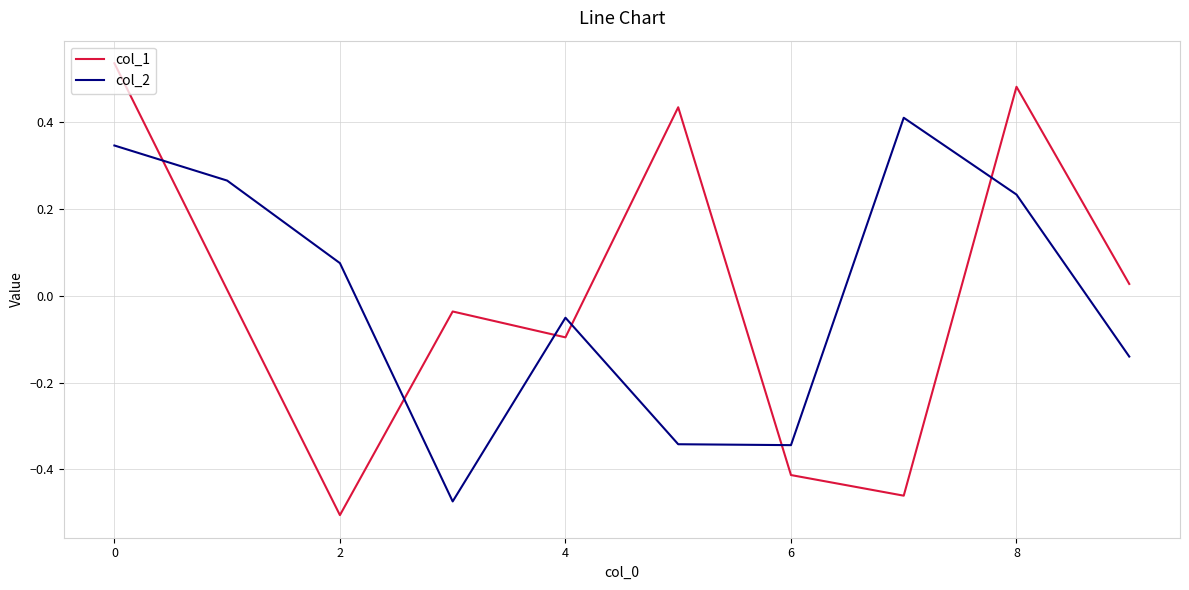

List the series in order of their peak value, lowest first.

col_2, col_1